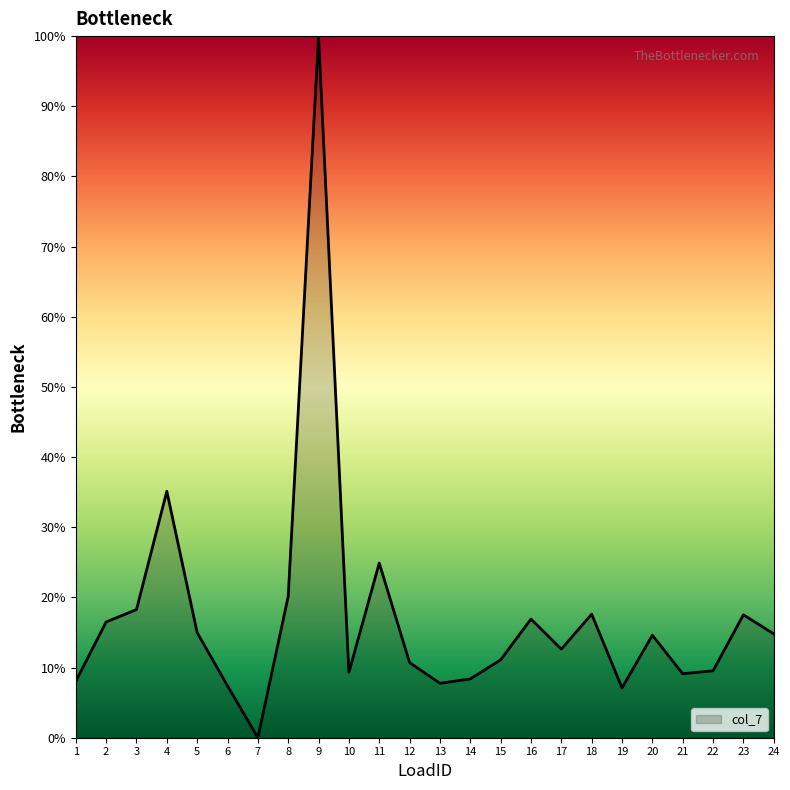

What is the difference between the maximum and minimum values?

100.0